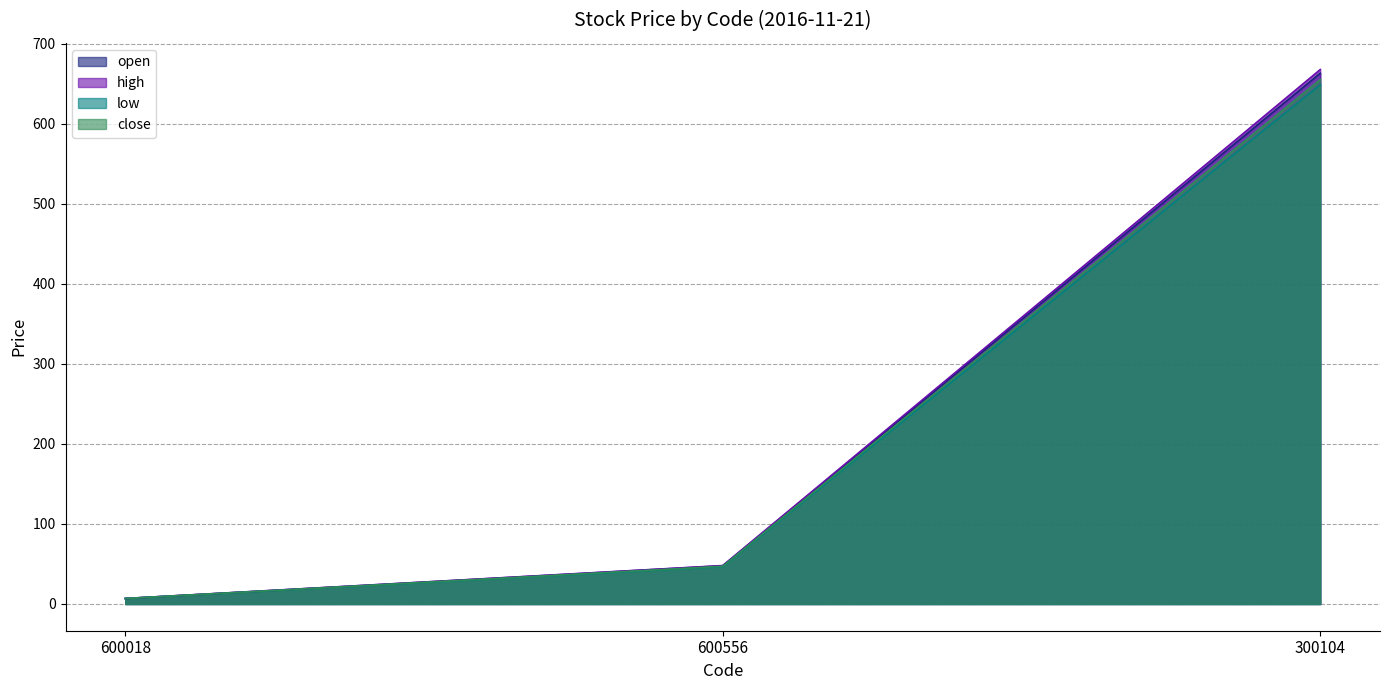

The value of low at 600018 is 9.3. True or false?

False